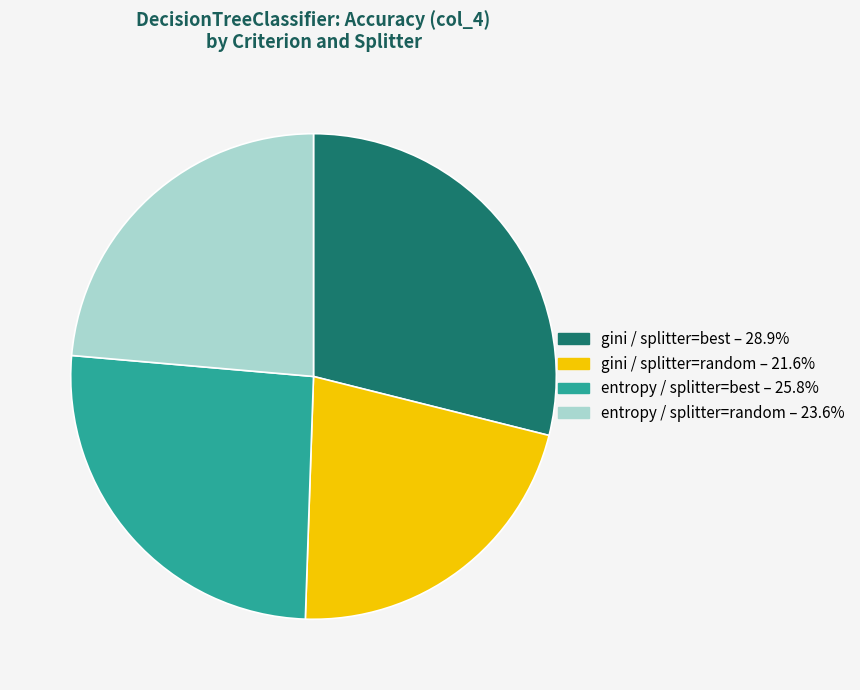

Rank the categories by value from highest to lowest.

gini / splitter=best, entropy / splitter=best, entropy / splitter=random, gini / splitter=random